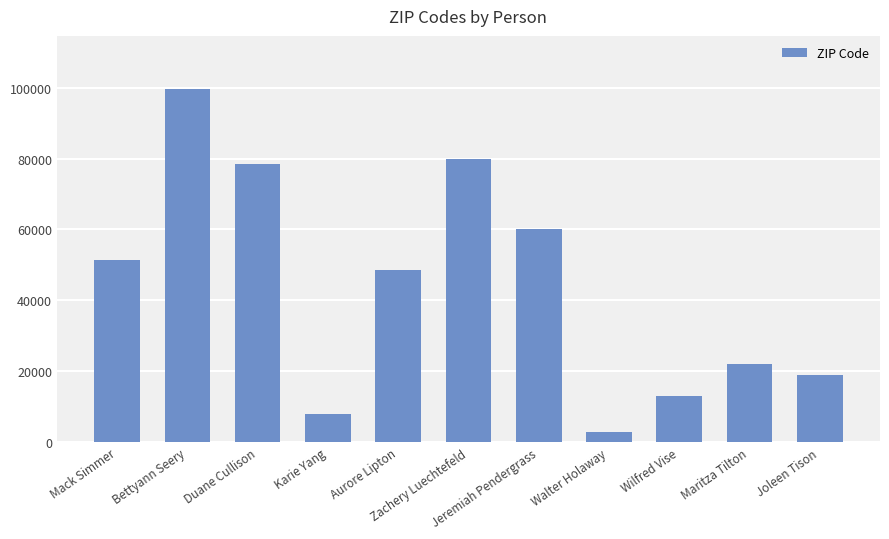

At which label is the value closest to 51259?

Mack Simmer